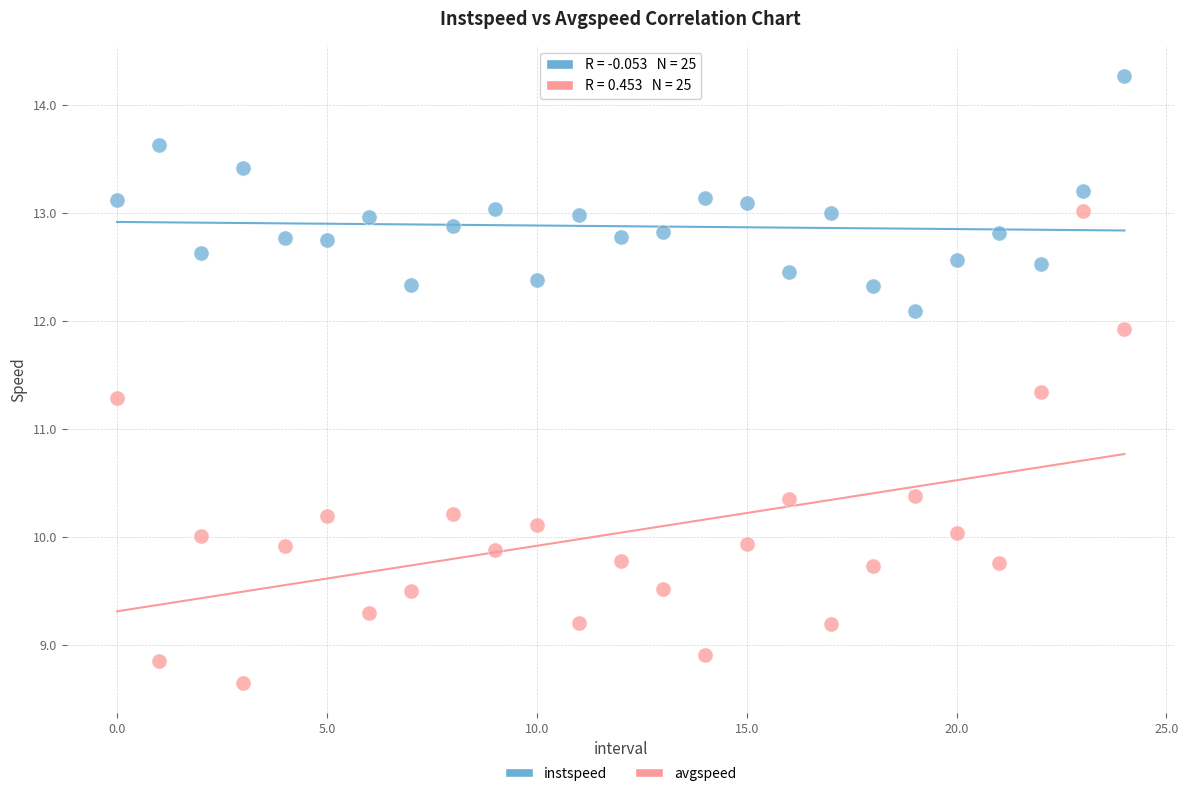

Which series contains the lowest Y value?

avgspeed